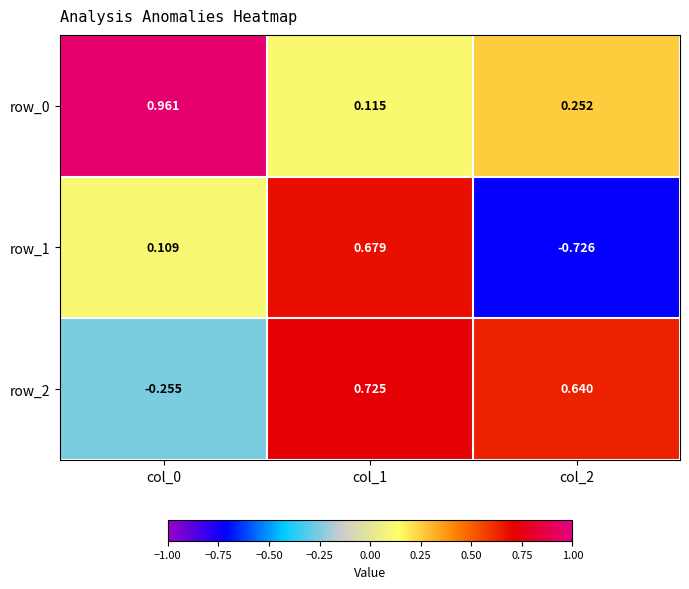

Is the value of row_2 at col_2 greater than the value of row_1 at col_1?

No